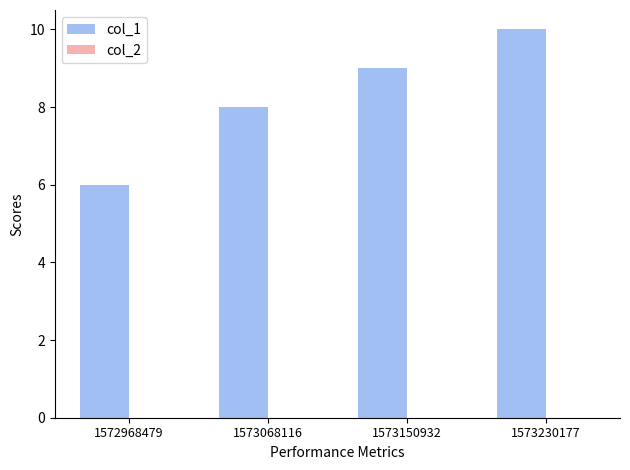

Between 1573230177 and 1573068116, which is larger?

1573230177